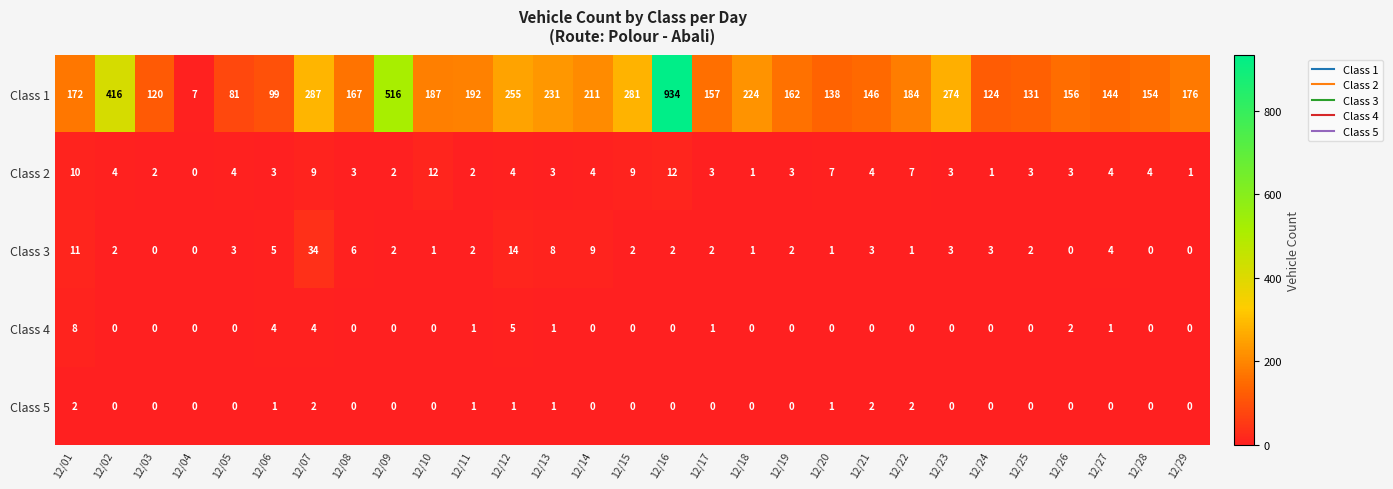

How many data points does each series have?

29